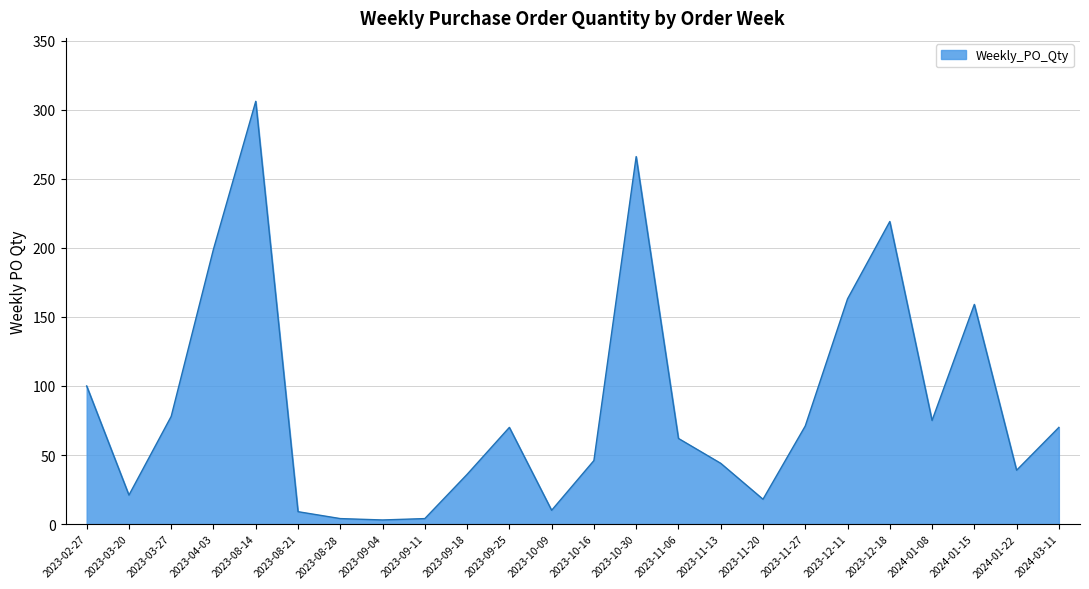

What is the change in value from 2023-03-27 to 2023-10-16?

-32